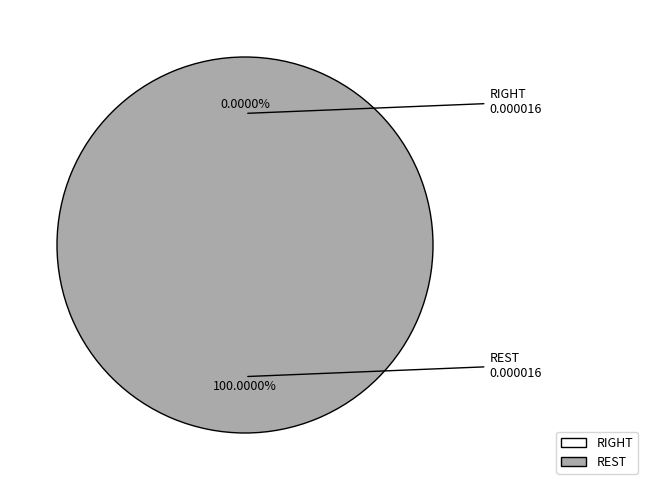

Which category has the smallest portion of the pie?

RIGHT